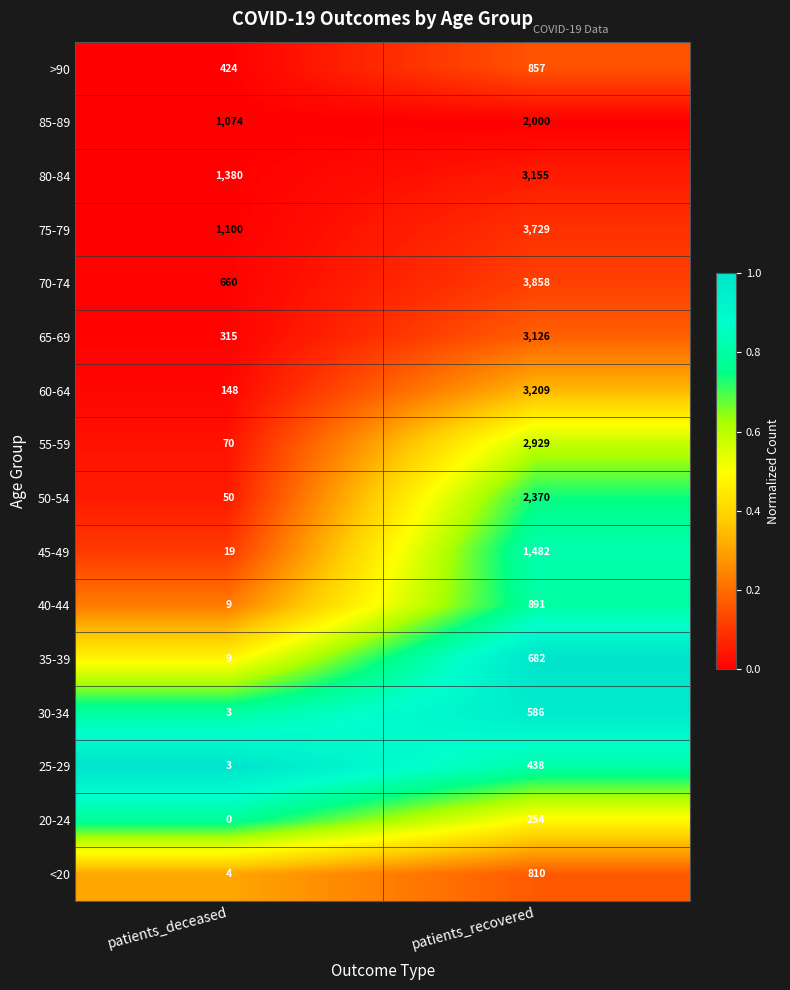

What is the difference between the highest and lowest values at patients_deceased?

1380